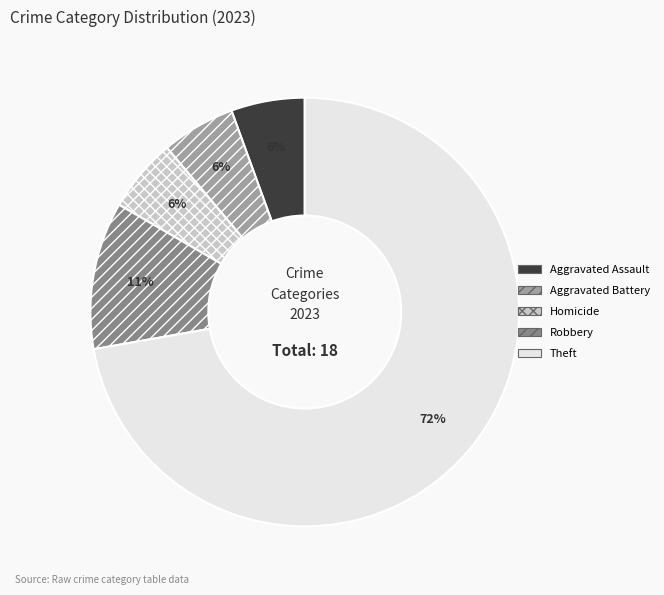

What is the largest slice in the pie chart?

Theft